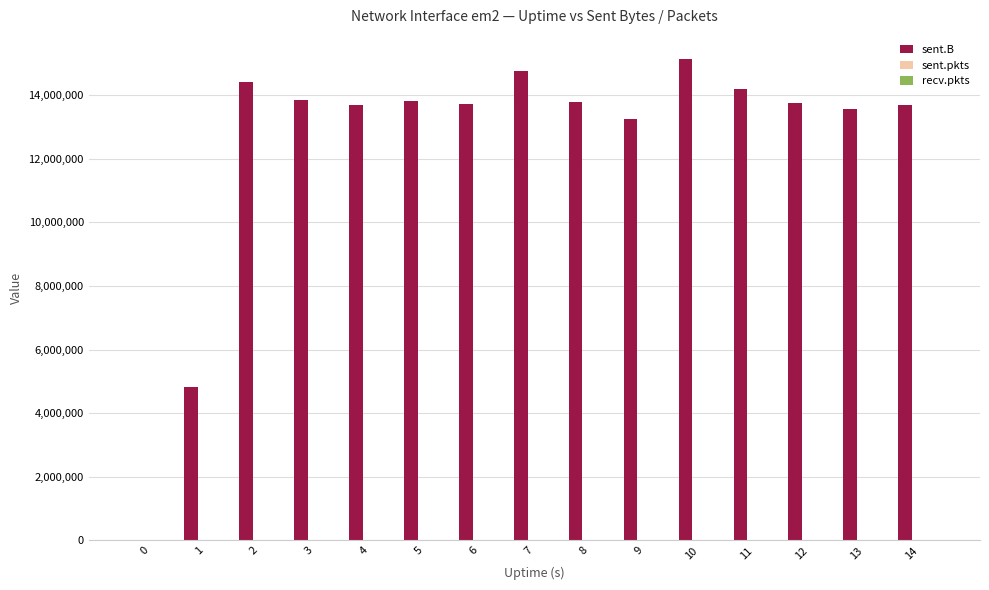

Is it true that sent.B equals 0 at 0?

True